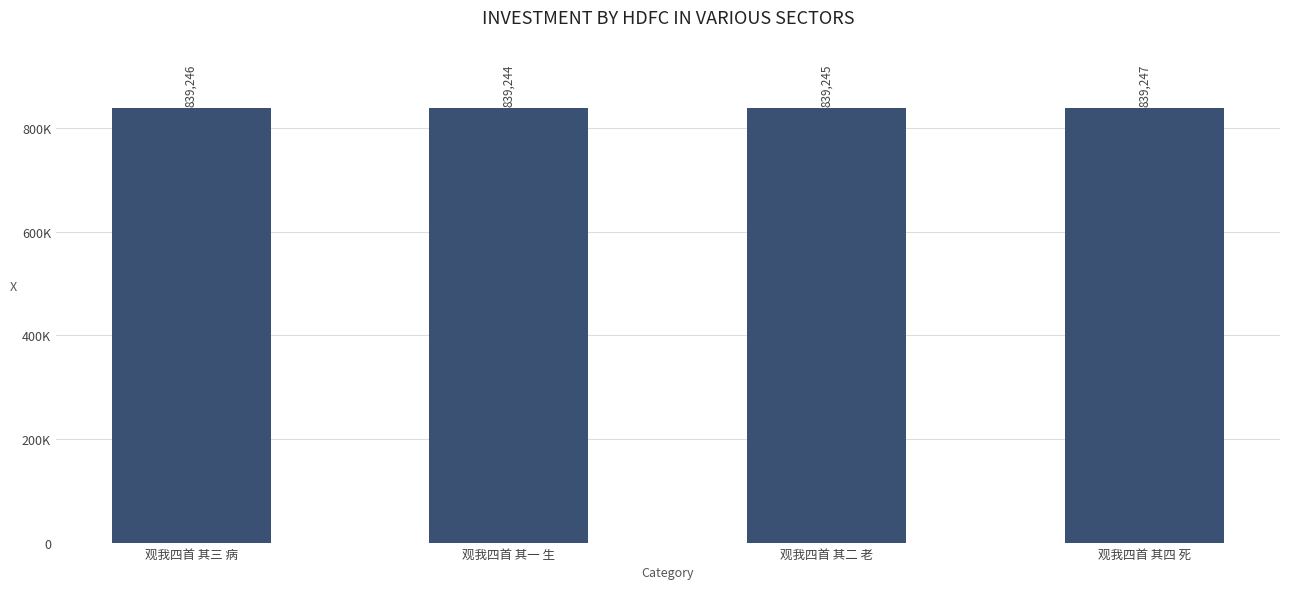

At which category does the chart reach its minimum across all series?

观我四首 其一 生